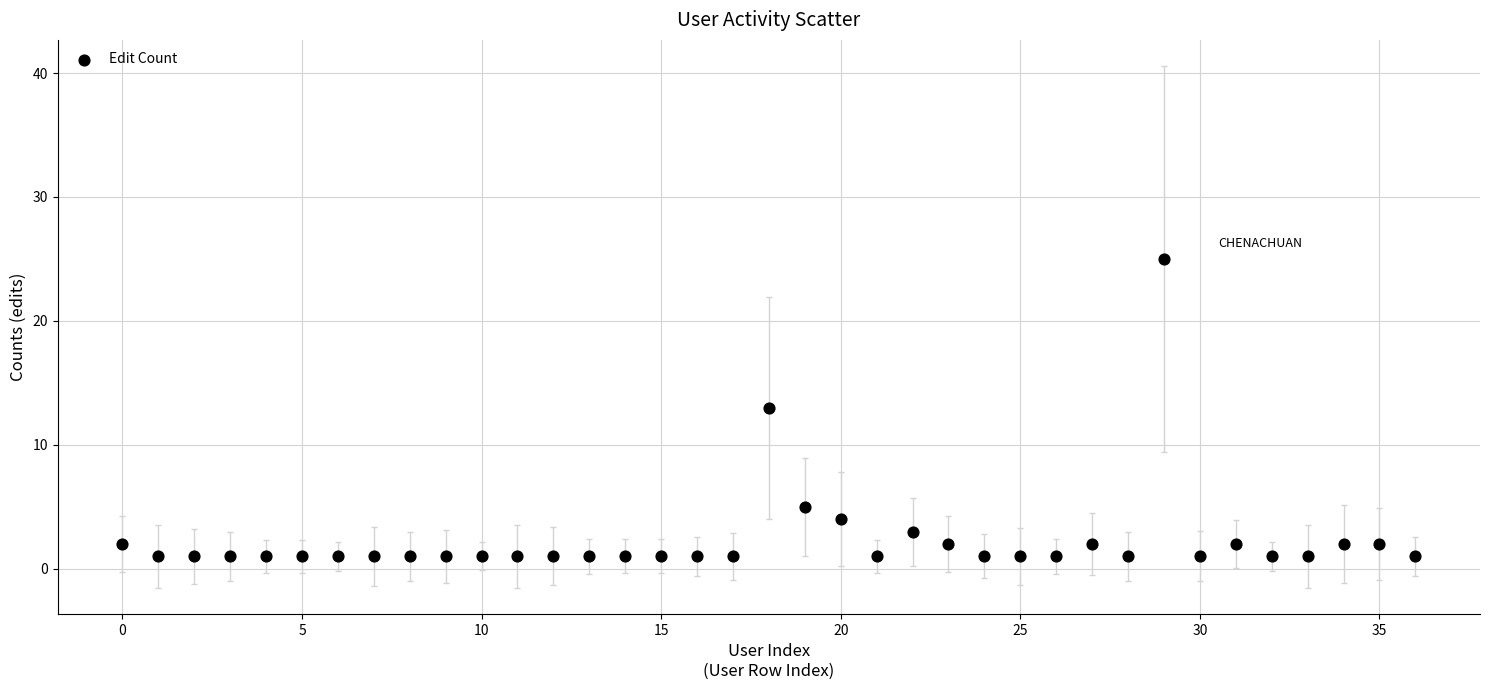

What is the range of Y values (max minus min)?

24